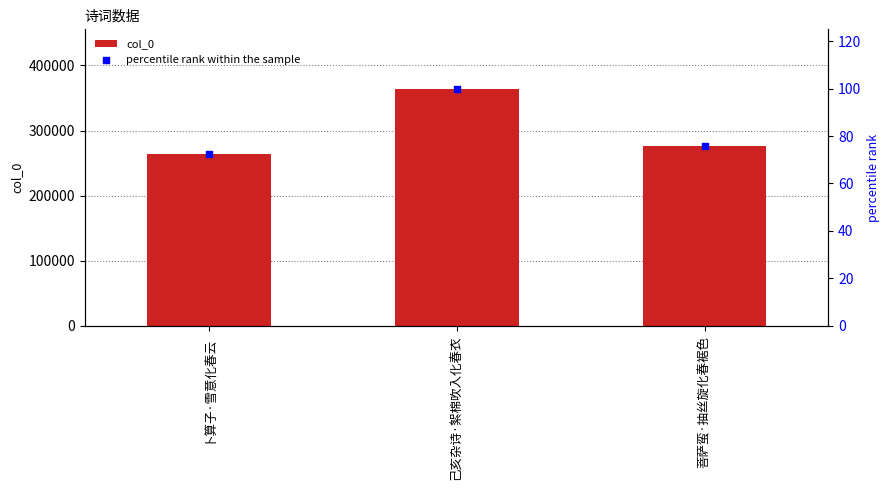

What are all the series names shown in the legend?

col_0, percentile rank within the sample